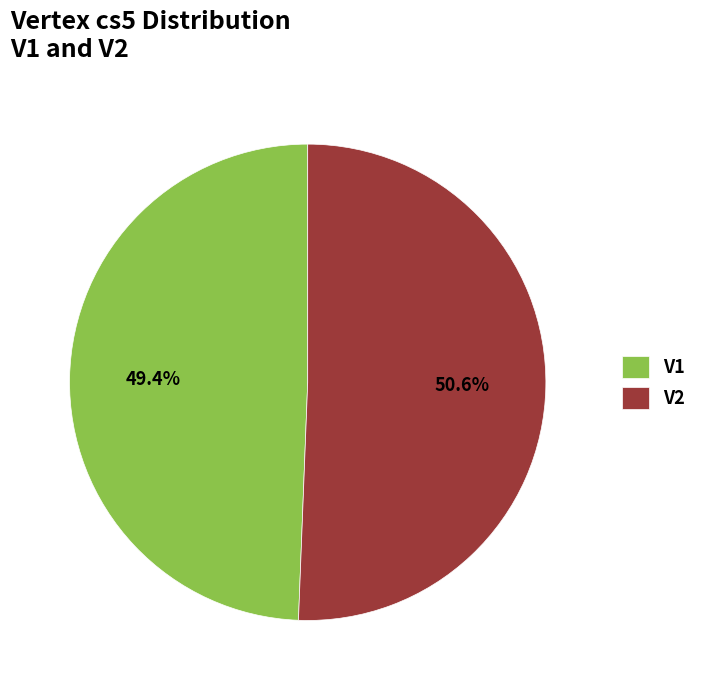

Which category has the smallest portion of the pie?

V1